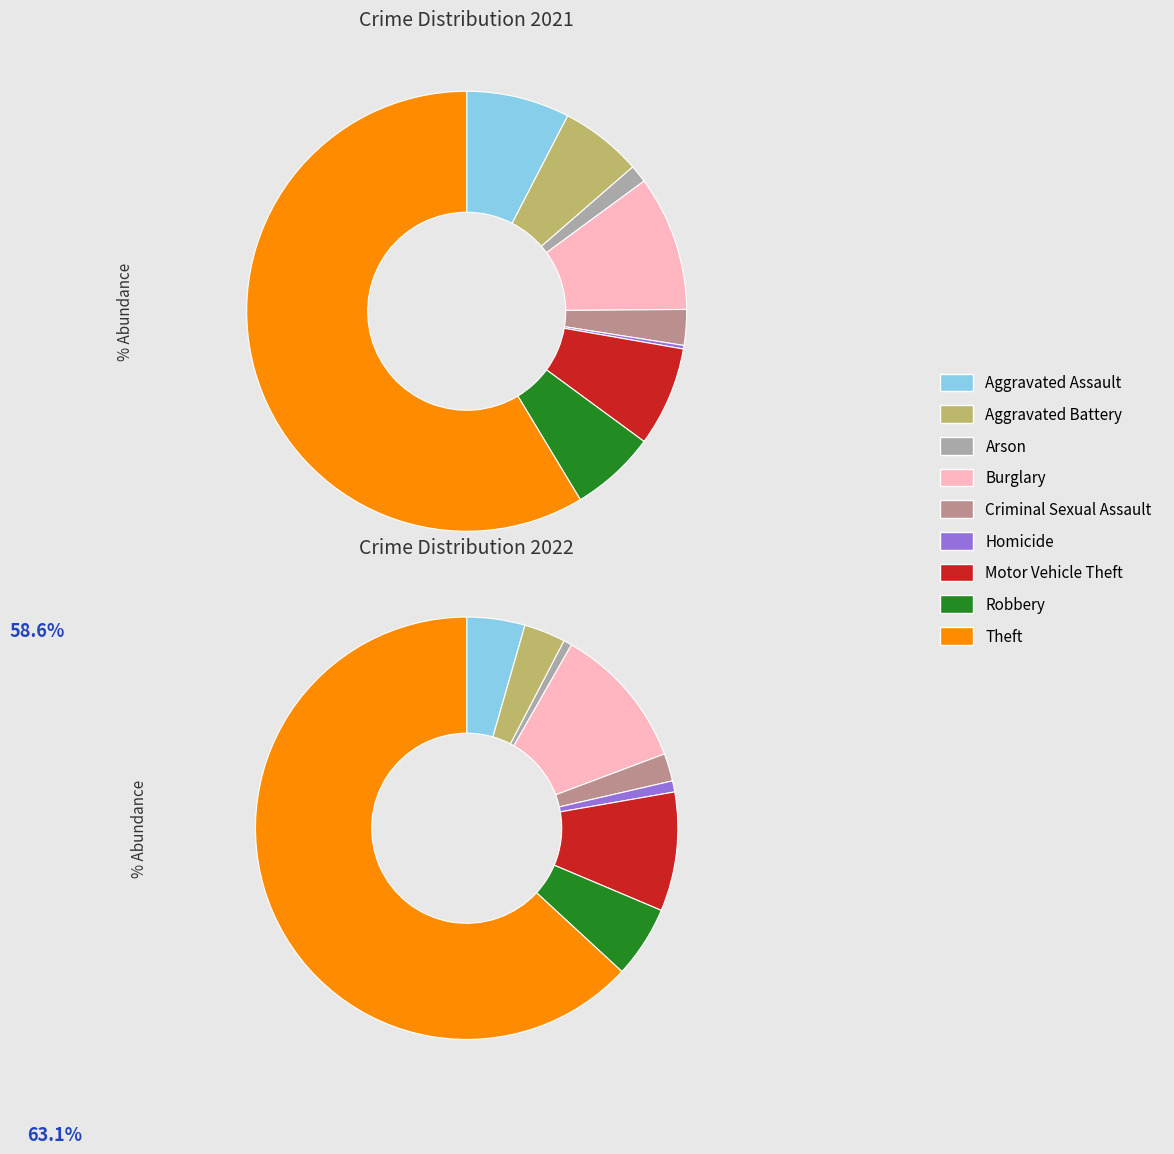

Between values_2021 and 8, which is larger?

8